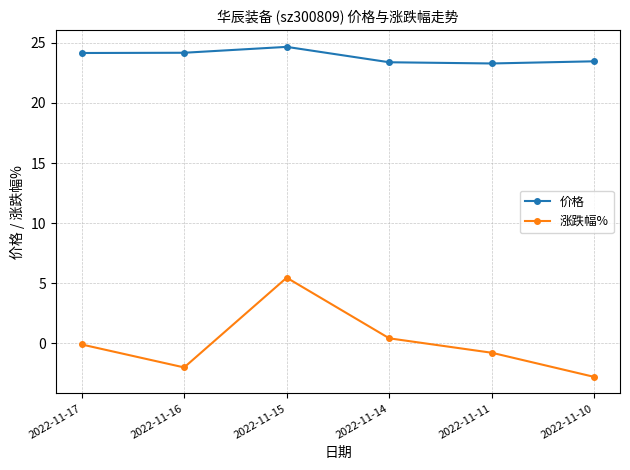

Where is the first local minimum for 涨跌幅%?

2022-11-16